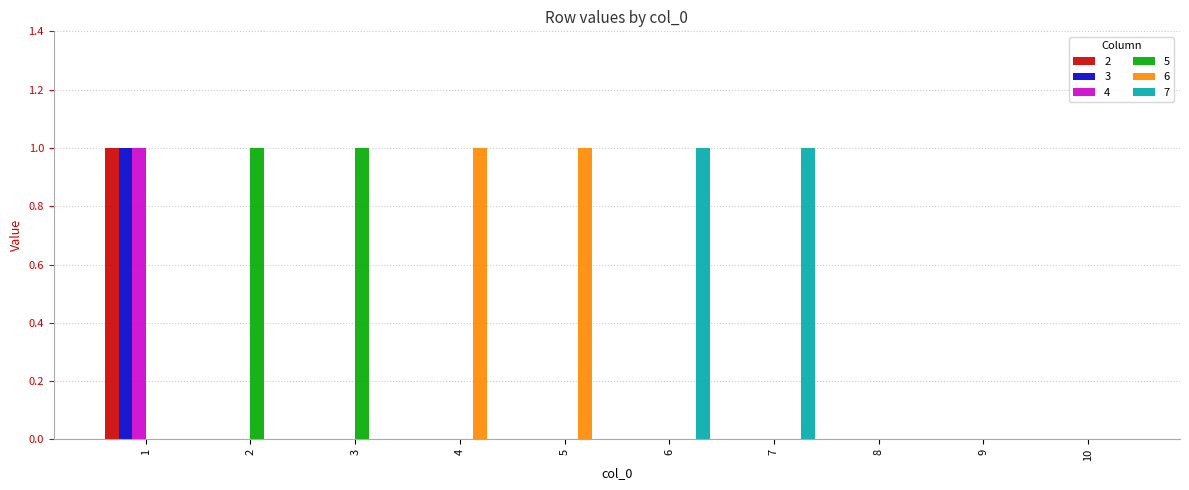

Which series changed the most between 2 and 10?

5